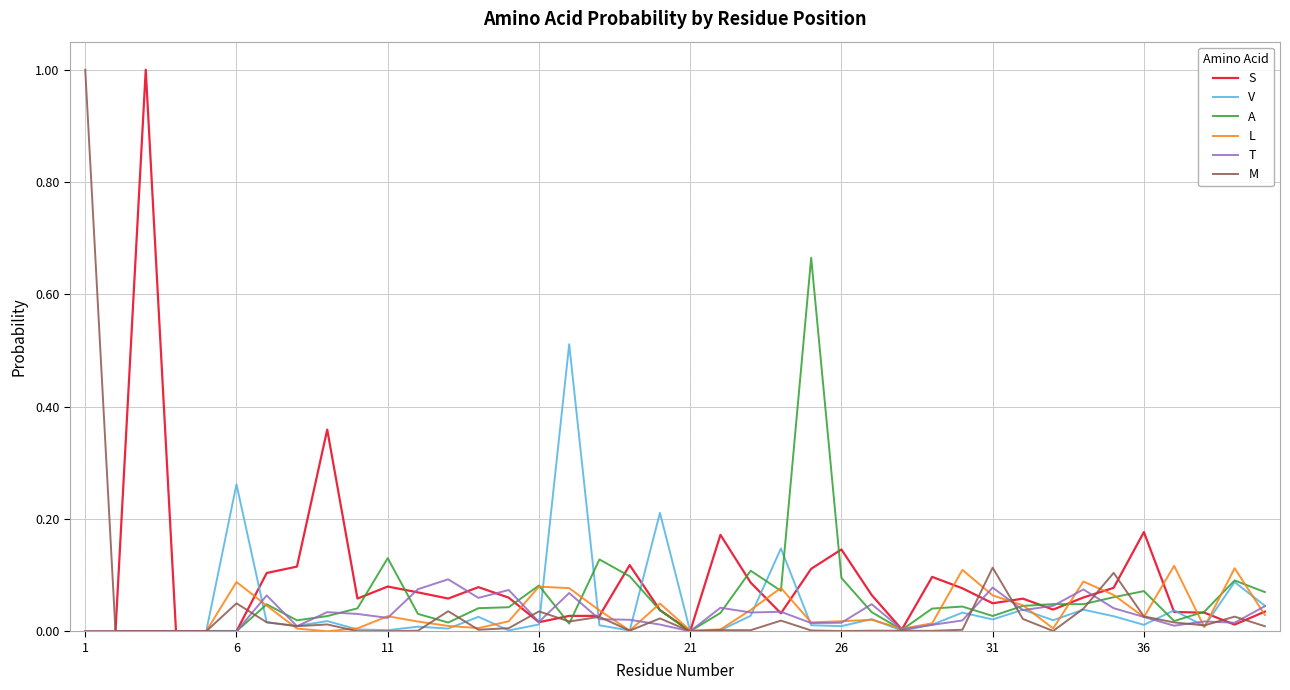

What is the greatest value displayed?

1.0